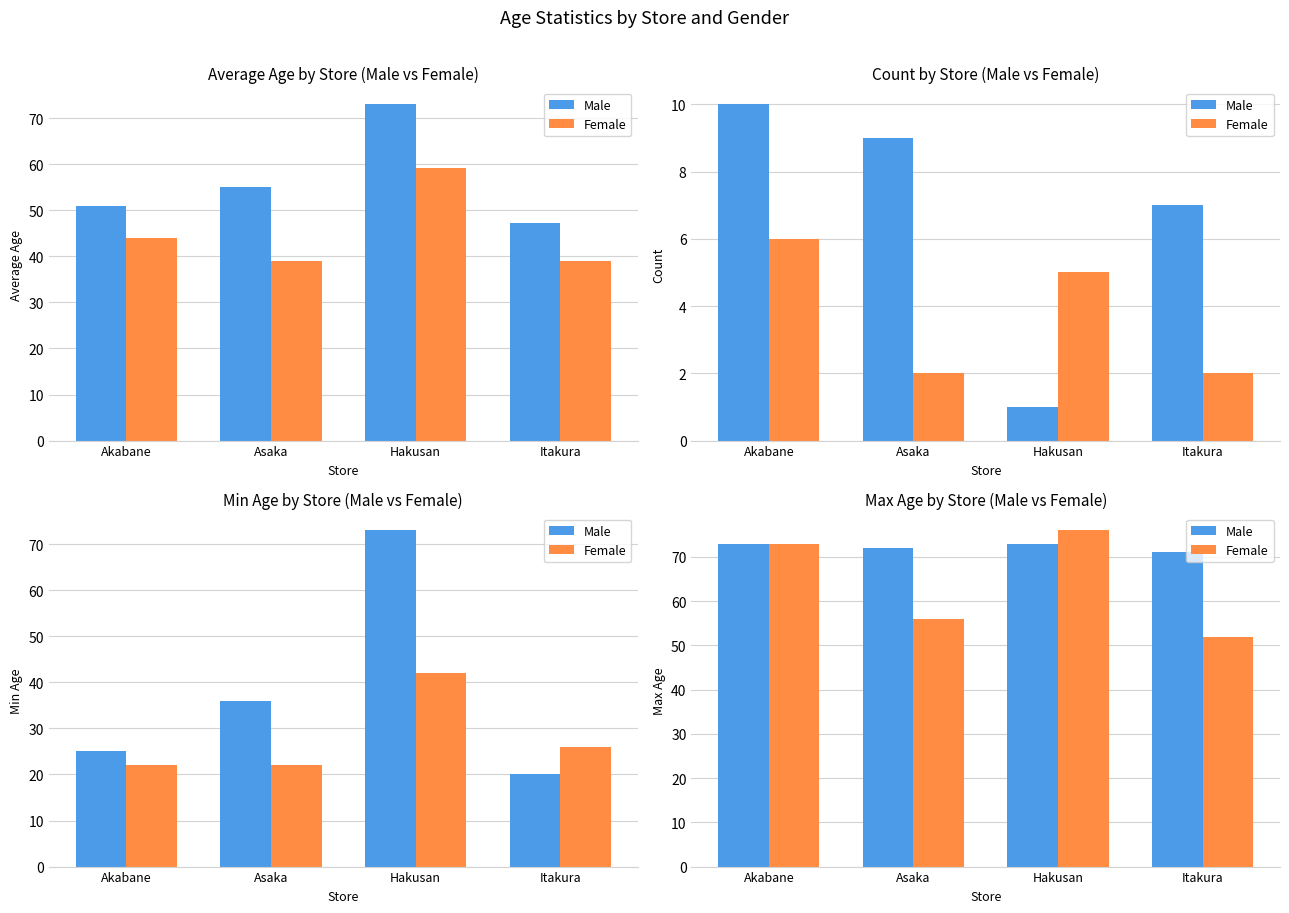

What position from the right is Akabane?

4